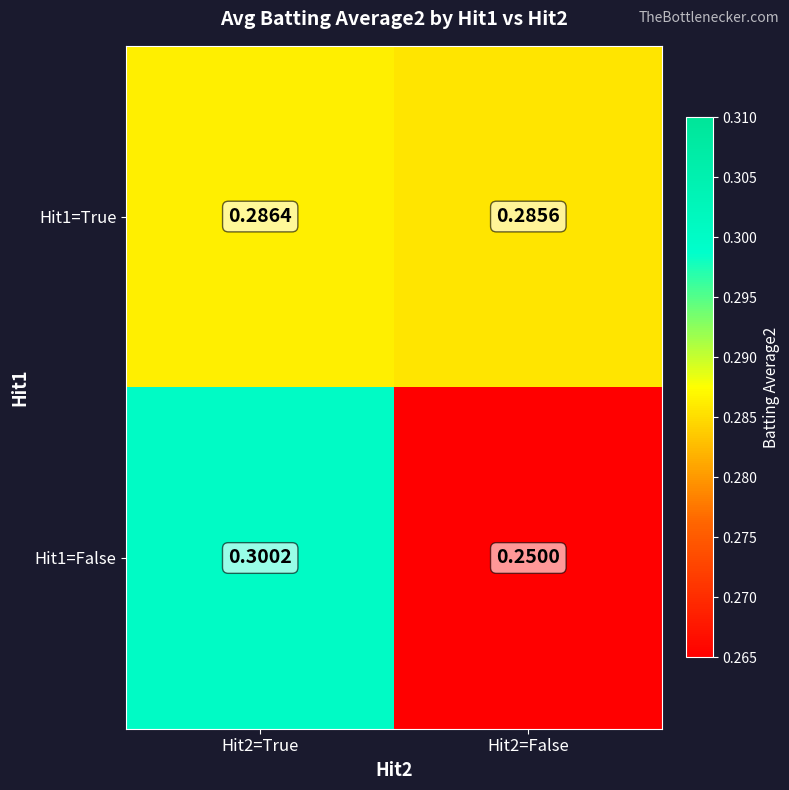

What is the total value across all series at Hit2=False?

0.5